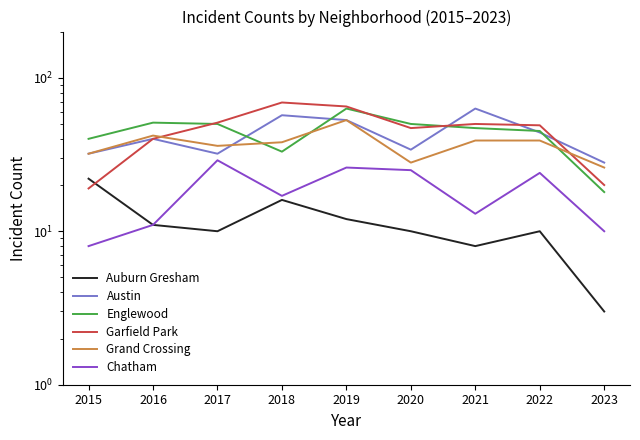

How many series are shown in this chart?

6